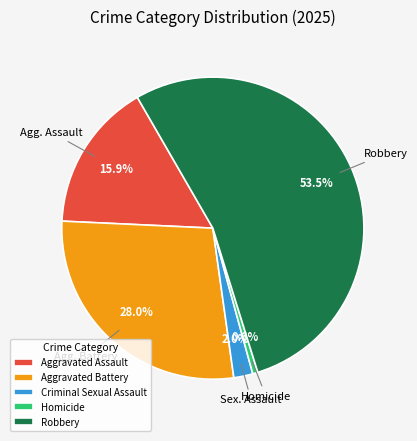

Which slice represents more than half of the pie?

Robbery